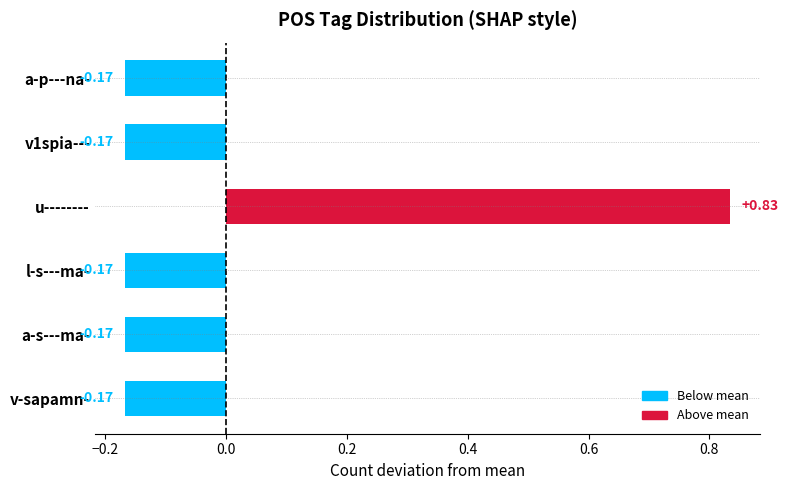

What is the sum of the values at l-s---ma- and a-p---na-?

-0.3